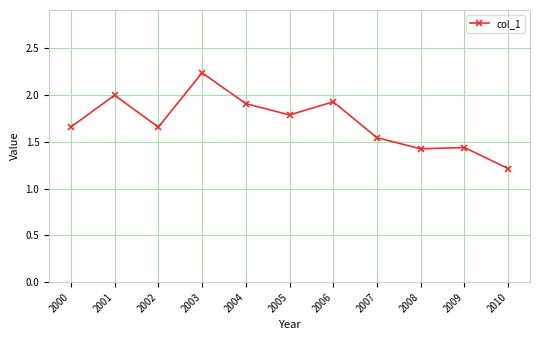

Is this an area chart (filled region under the line)?

No